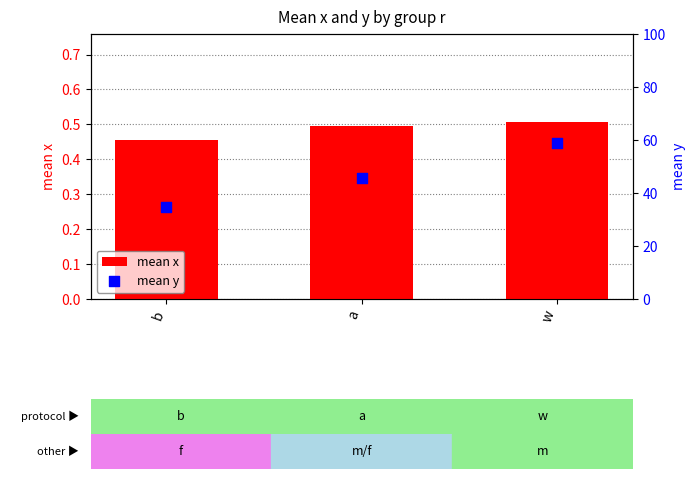

At which category is the sum across all series the highest?

w